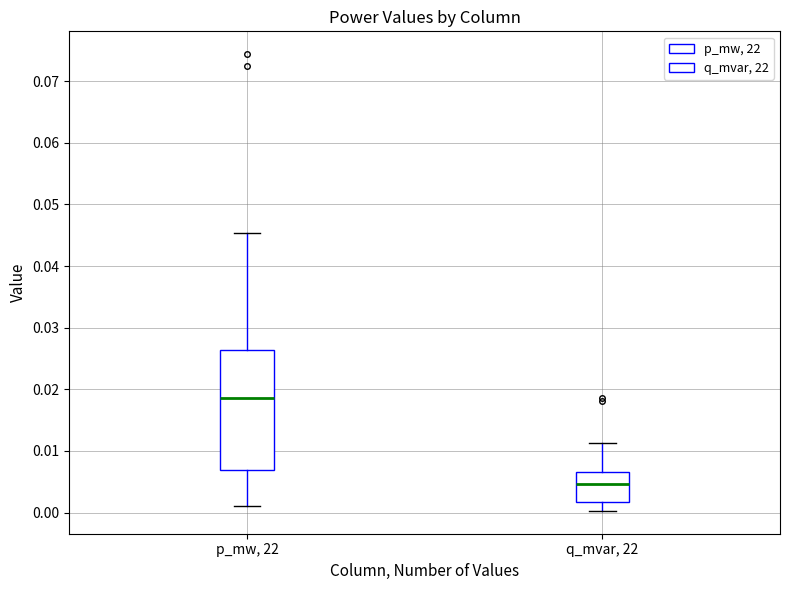

Which box has the highest median line?

p_mw, 22